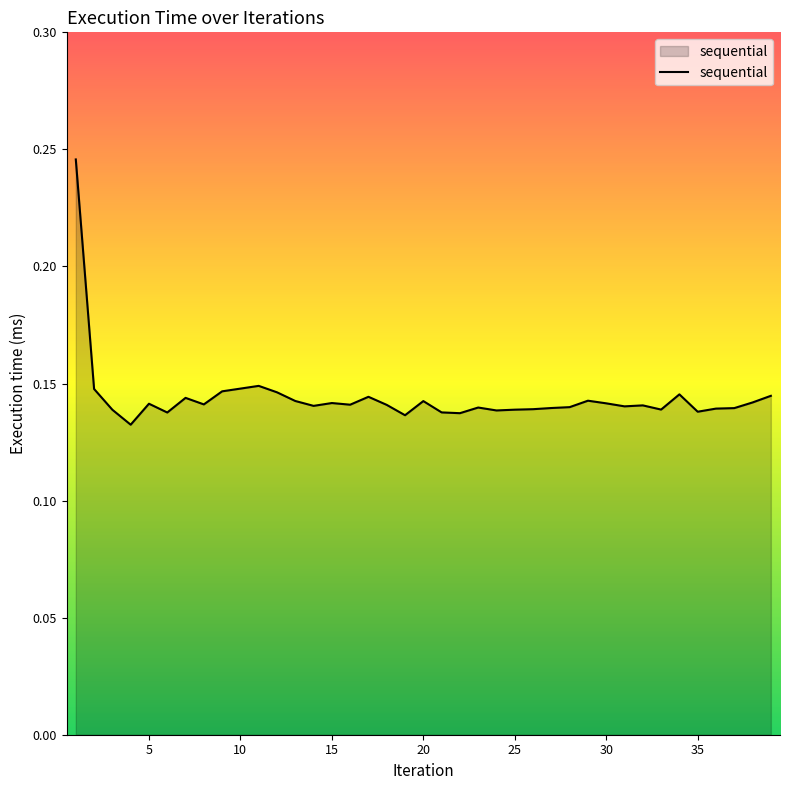

Does the chart have visible grid lines?

No